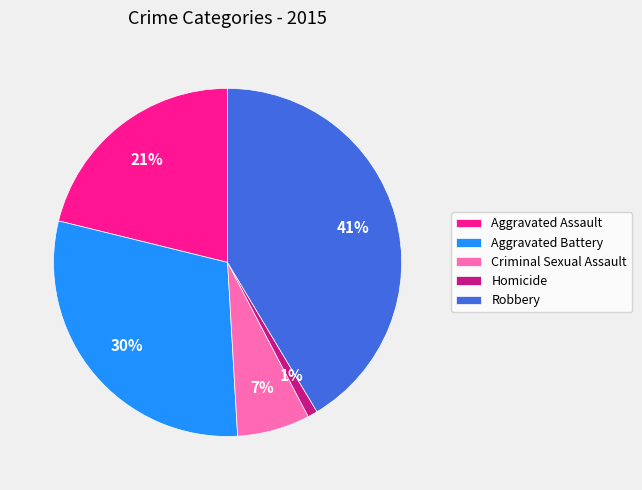

Is it true that Criminal Sexual Assault is 1% of the pie?

False